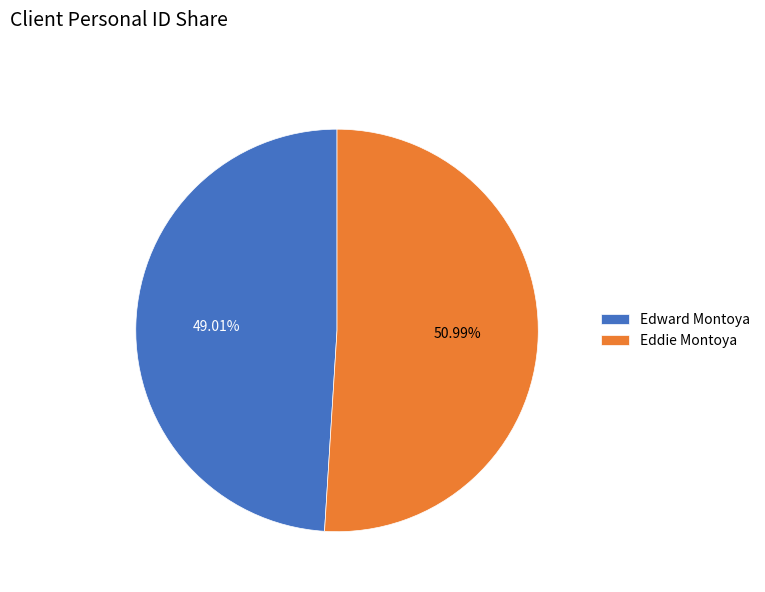

To the nearest percent, what percentage of the pie is Edward Montoya?

49%